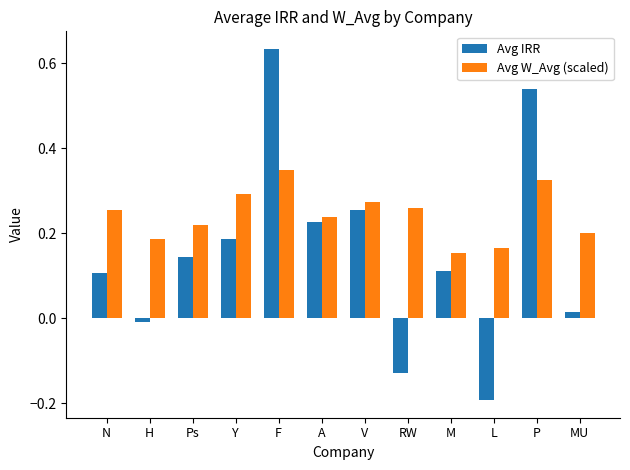

At which category is the sum across all series the highest?

F